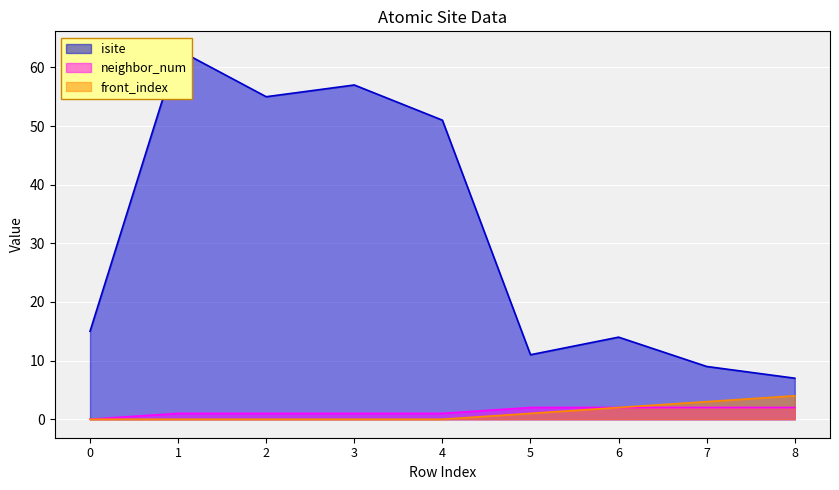

What is the difference between the front_index values at 5 and 6?

1